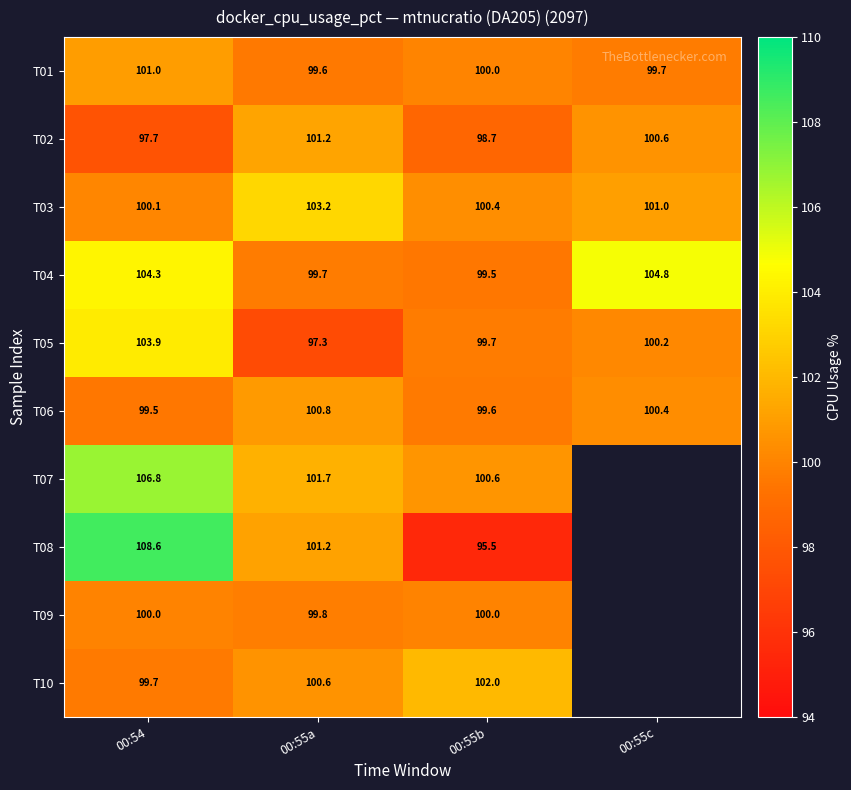

How many values in the T05 series exceed 100?

2